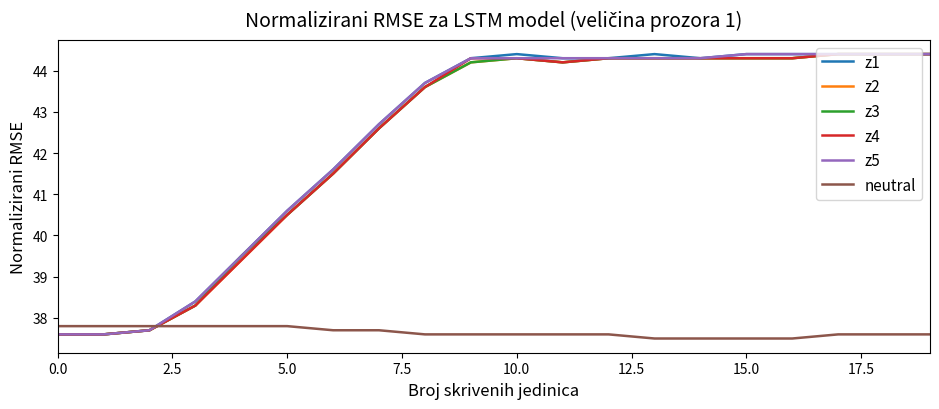

What is the maximum value for z3?

44.4